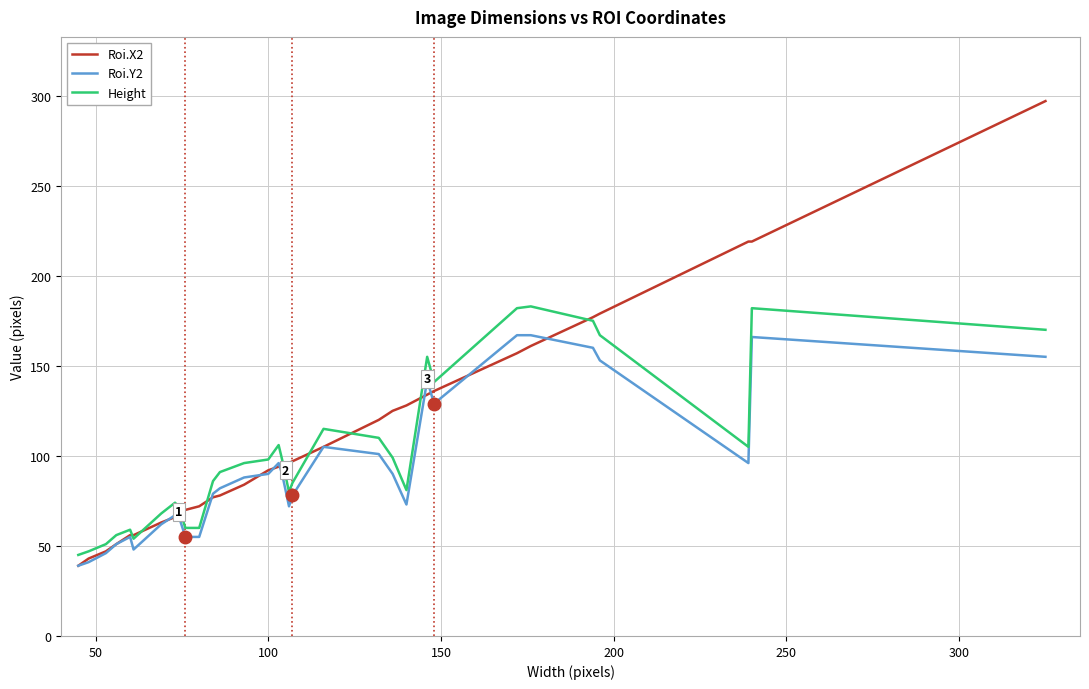

What is the lowest value of the Roi.X2 series?

39